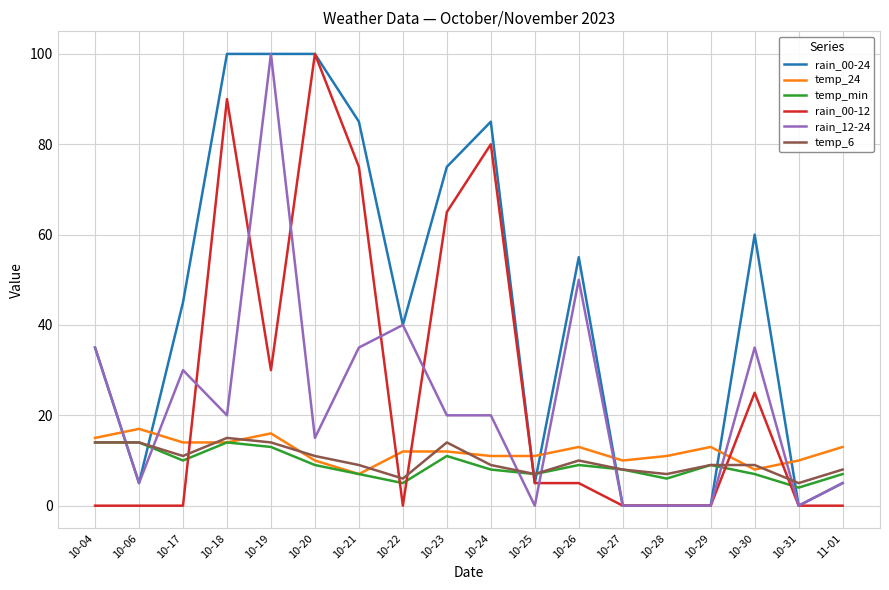

Reading right to left, what are all the values shown in this chart?

rain_00-24: 5	0	60	0	0	0	55	5	85	75	40	85	100	100	100	45	5	35
temp_24: 13	10	8	13	11	10	13	11	11	12	12	7	10	16	14	14	17	15
temp_min: 7	4	7	9	6	8	9	7	8	11	5	7	9	13	14	10	14	14
rain_00-12: 0	0	25	0	0	0	5	5	80	65	0	75	100	30	90	0	0	0
rain_12-24: 5	0	35	0	0	0	50	0	20	20	40	35	15	100	20	30	5	35
temp_6: 8	5	9	9	7	8	10	7	9	14	6	9	11	14	15	11	14	14